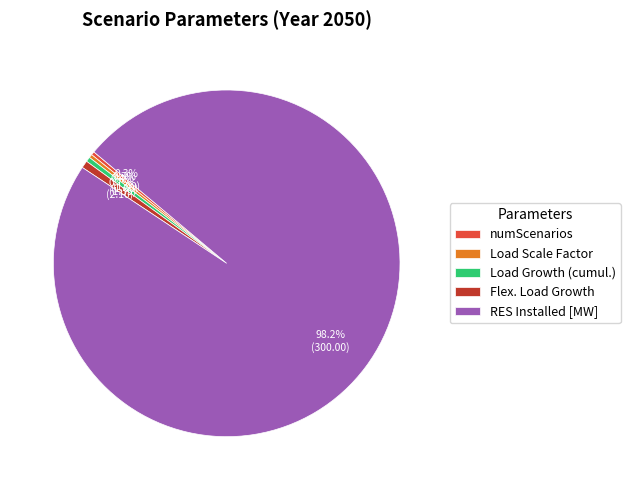

Which has a higher value, Load Scale Factor or RES Installed [MW]?

RES Installed [MW]